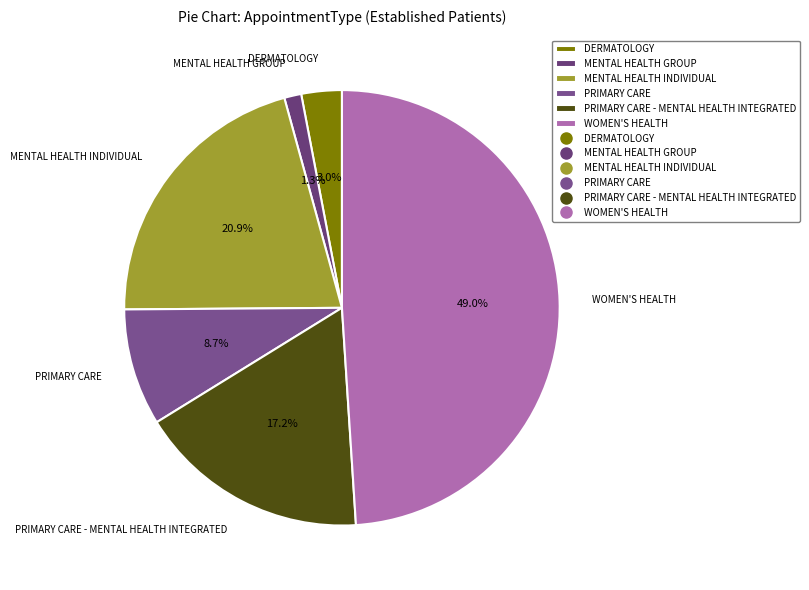

Which category has the smallest portion of the pie?

MENTAL HEALTH GROUP